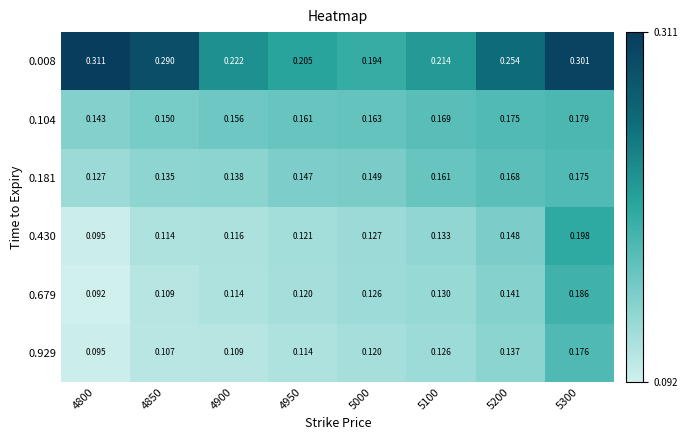

Which series changed the most between 4850 and 4900?

0.008